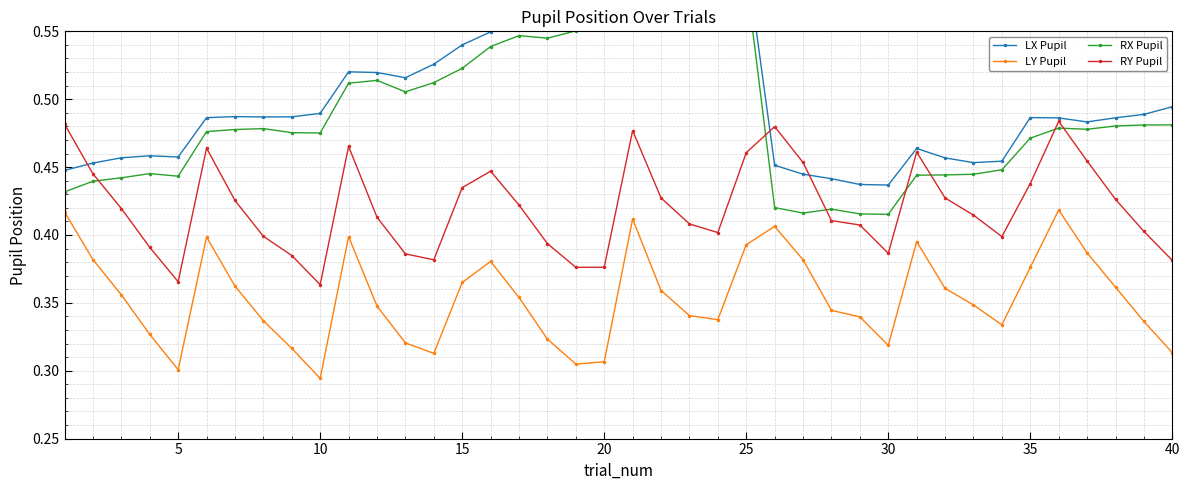

True or false: RY Pupil and LY Pupil cross at least once.

False